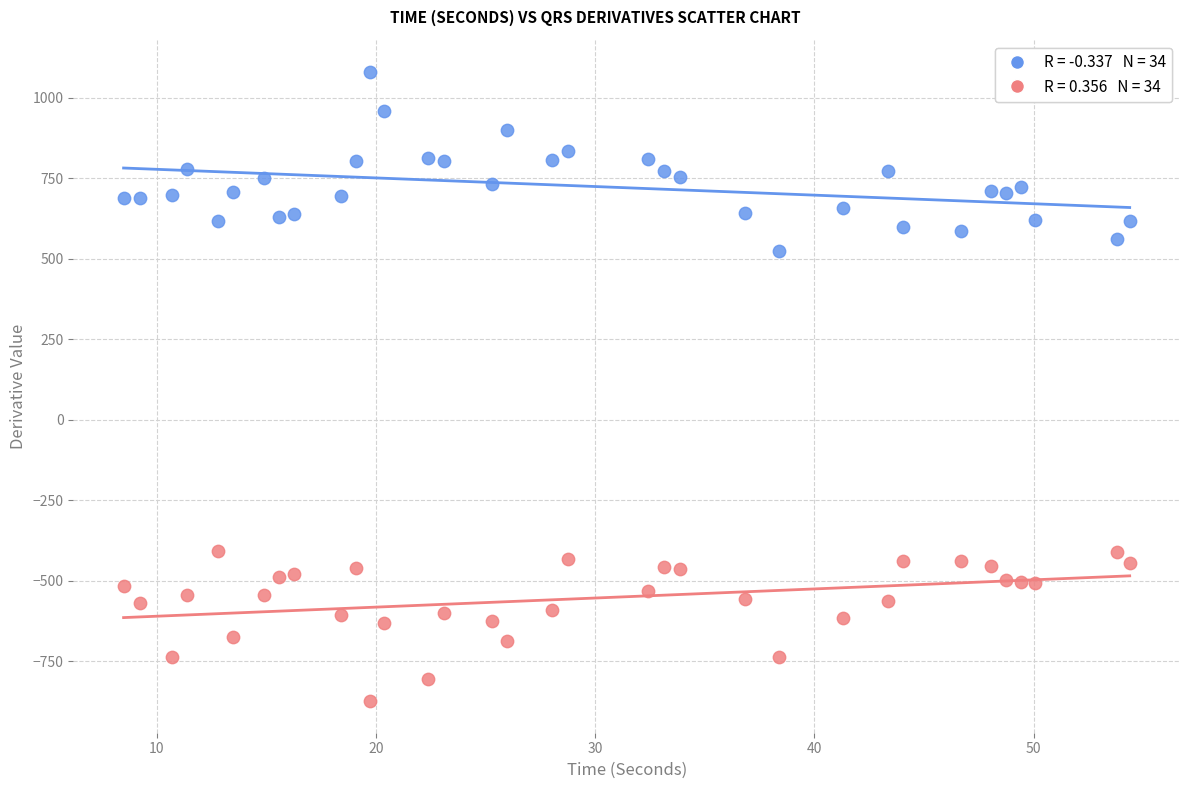

Across all series, what Y value is closest to 103?

525.7